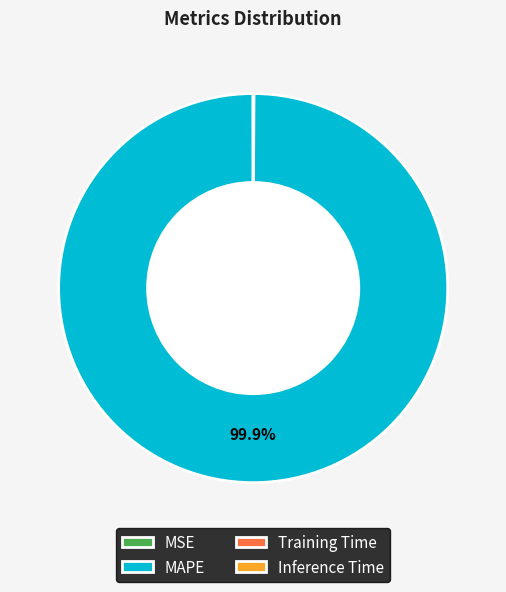

To the nearest percent, what percentage of the pie is MAPE?

100%